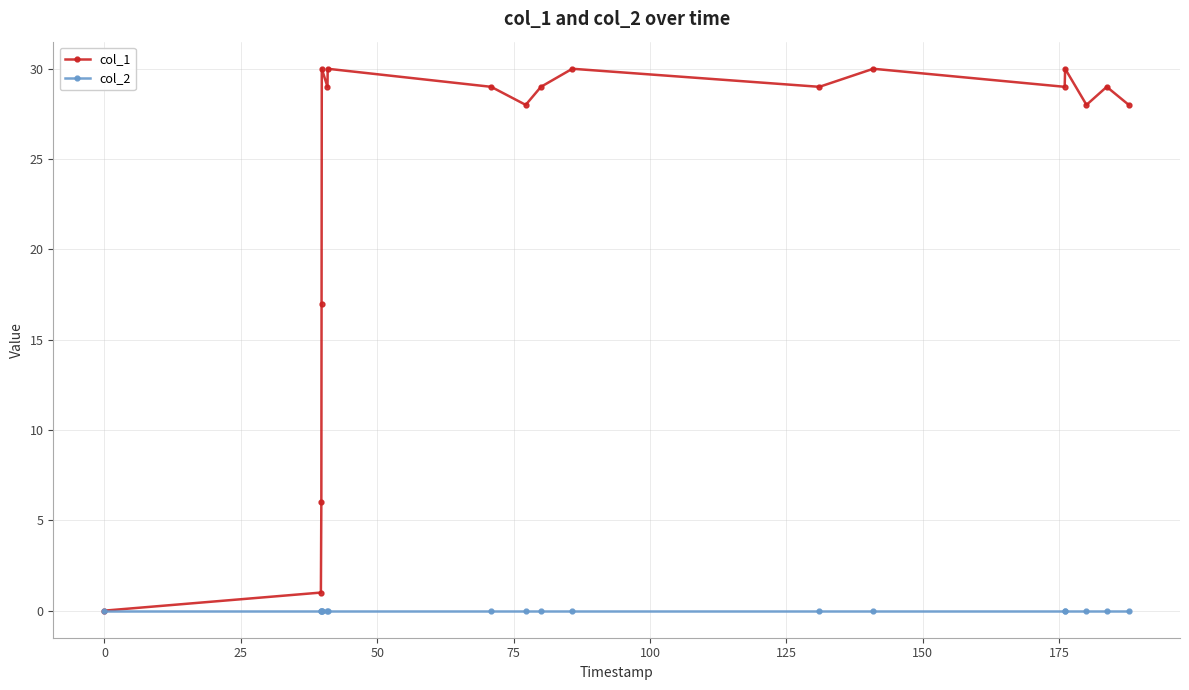

Rank the series by their maximum value, from highest to lowest.

col_1, col_2